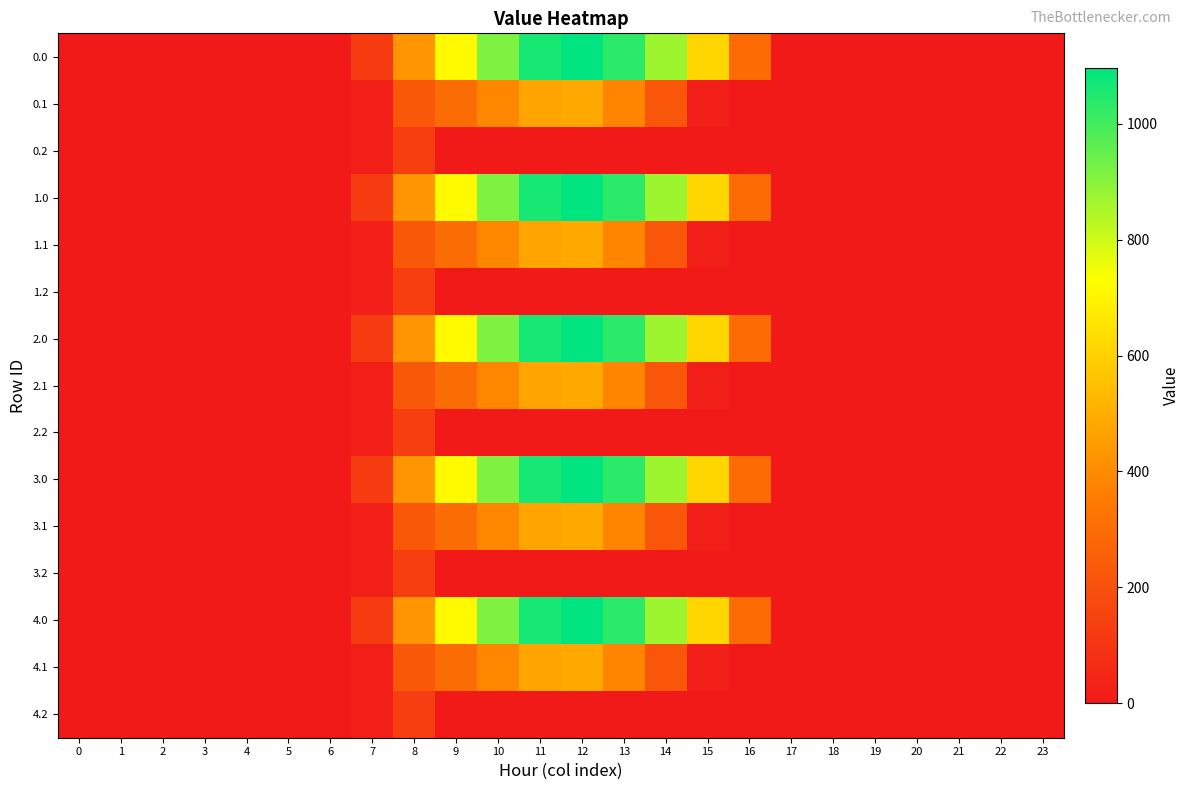

Reading left to right, extract all data points from this chart.

0.0: 0=0.0	1=0.0	2=0.0	3=0.0	4=0.0	5=0.0	6=0.0	7=120.6	8=430.3	9=716.9	10=916.2	11=1060.3	12=1096.7	13=1032.9	14=870.6	15=615.9	16=294.5	17=0.0	18=0.0	19=0.0	20=0.0	21=0.0	22=0.0	23=0.0
0.1: 0=0.0	1=0.0	2=0.0	3=0.0	4=0.0	5=0.0	6=0.0	7=17.7	8=227.5	9=295.9	10=388.1	11=471.7	12=485.4	13=382.7	14=219.2	15=17.3	16=0.0	17=0.0	18=0.0	19=0.0	20=0.0	21=0.0	22=0.0	23=0.0
0.2: 0=0.0	1=0.0	2=0.0	3=0.0	4=0.0	5=0.0	6=0.0	7=22.3	8=134.2	9=0.0	10=0.0	11=0.0	12=0.0	13=0.0	14=0.0	15=0.0	16=0.0	17=0.0	18=0.0	19=0.0	20=0.0	21=0.0	22=0.0	23=0.0
1.0: 0=0.0	1=0.0	2=0.0	3=0.0	4=0.0	5=0.0	6=0.0	7=120.6	8=430.3	9=716.9	10=916.2	11=1060.3	12=1096.7	13=1032.9	14=870.6	15=615.9	16=294.5	17=0.0	18=0.0	19=0.0	20=0.0	21=0.0	22=0.0	23=0.0
1.1: 0=0.0	1=0.0	2=0.0	3=0.0	4=0.0	5=0.0	6=0.0	7=17.7	8=227.5	9=295.9	10=388.1	11=471.7	12=485.4	13=382.7	14=219.2	15=17.3	16=0.0	17=0.0	18=0.0	19=0.0	20=0.0	21=0.0	22=0.0	23=0.0
1.2: 0=0.0	1=0.0	2=0.0	3=0.0	4=0.0	5=0.0	6=0.0	7=22.3	8=134.2	9=0.0	10=0.0	11=0.0	12=0.0	13=0.0	14=0.0	15=0.0	16=0.0	17=0.0	18=0.0	19=0.0	20=0.0	21=0.0	22=0.0	23=0.0
2.0: 0=0.0	1=0.0	2=0.0	3=0.0	4=0.0	5=0.0	6=0.0	7=120.6	8=430.3	9=716.9	10=916.2	11=1060.3	12=1096.7	13=1032.9	14=870.6	15=615.9	16=294.5	17=0.0	18=0.0	19=0.0	20=0.0	21=0.0	22=0.0	23=0.0
2.1: 0=0.0	1=0.0	2=0.0	3=0.0	4=0.0	5=0.0	6=0.0	7=17.7	8=227.5	9=295.9	10=388.1	11=471.7	12=485.4	13=382.7	14=219.2	15=17.3	16=0.0	17=0.0	18=0.0	19=0.0	20=0.0	21=0.0	22=0.0	23=0.0
2.2: 0=0.0	1=0.0	2=0.0	3=0.0	4=0.0	5=0.0	6=0.0	7=22.3	8=134.2	9=0.0	10=0.0	11=0.0	12=0.0	13=0.0	14=0.0	15=0.0	16=0.0	17=0.0	18=0.0	19=0.0	20=0.0	21=0.0	22=0.0	23=0.0
3.0: 0=0.0	1=0.0	2=0.0	3=0.0	4=0.0	5=0.0	6=0.0	7=120.6	8=430.3	9=716.9	10=916.2	11=1060.3	12=1096.7	13=1032.9	14=870.6	15=615.9	16=294.5	17=0.0	18=0.0	19=0.0	20=0.0	21=0.0	22=0.0	23=0.0
3.1: 0=0.0	1=0.0	2=0.0	3=0.0	4=0.0	5=0.0	6=0.0	7=17.7	8=227.5	9=295.9	10=388.1	11=471.7	12=485.4	13=382.7	14=219.2	15=17.3	16=0.0	17=0.0	18=0.0	19=0.0	20=0.0	21=0.0	22=0.0	23=0.0
3.2: 0=0.0	1=0.0	2=0.0	3=0.0	4=0.0	5=0.0	6=0.0	7=22.3	8=134.2	9=0.0	10=0.0	11=0.0	12=0.0	13=0.0	14=0.0	15=0.0	16=0.0	17=0.0	18=0.0	19=0.0	20=0.0	21=0.0	22=0.0	23=0.0
4.0: 0=0.0	1=0.0	2=0.0	3=0.0	4=0.0	5=0.0	6=0.0	7=120.6	8=430.3	9=716.9	10=916.2	11=1060.3	12=1096.7	13=1032.9	14=870.6	15=615.9	16=294.5	17=0.0	18=0.0	19=0.0	20=0.0	21=0.0	22=0.0	23=0.0
4.1: 0=0.0	1=0.0	2=0.0	3=0.0	4=0.0	5=0.0	6=0.0	7=17.7	8=227.5	9=295.9	10=388.1	11=471.7	12=485.4	13=382.7	14=219.2	15=17.3	16=0.0	17=0.0	18=0.0	19=0.0	20=0.0	21=0.0	22=0.0	23=0.0
4.2: 0=0.0	1=0.0	2=0.0	3=0.0	4=0.0	5=0.0	6=0.0	7=22.3	8=134.2	9=0.0	10=0.0	11=0.0	12=0.0	13=0.0	14=0.0	15=0.0	16=0.0	17=0.0	18=0.0	19=0.0	20=0.0	21=0.0	22=0.0	23=0.0